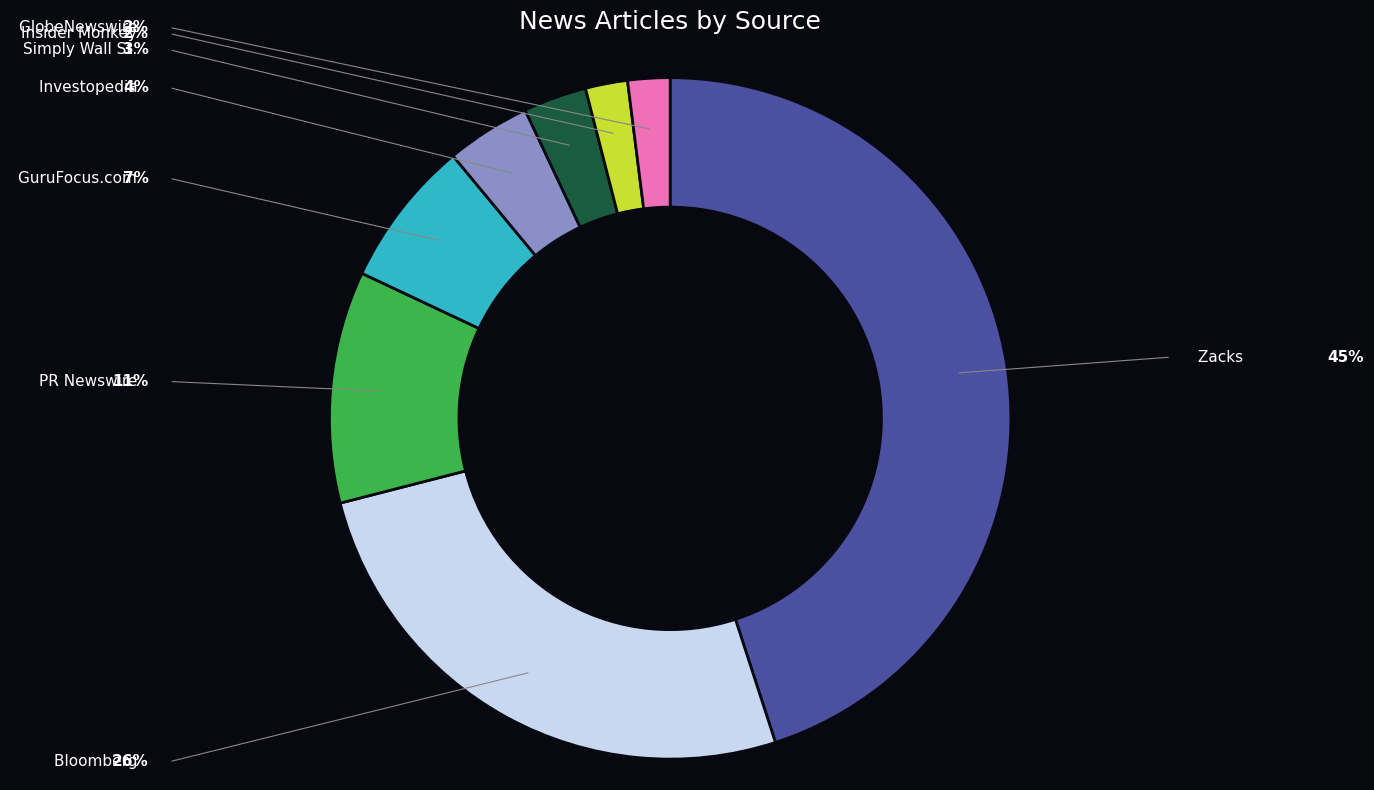

How many segments does this pie chart have?

8